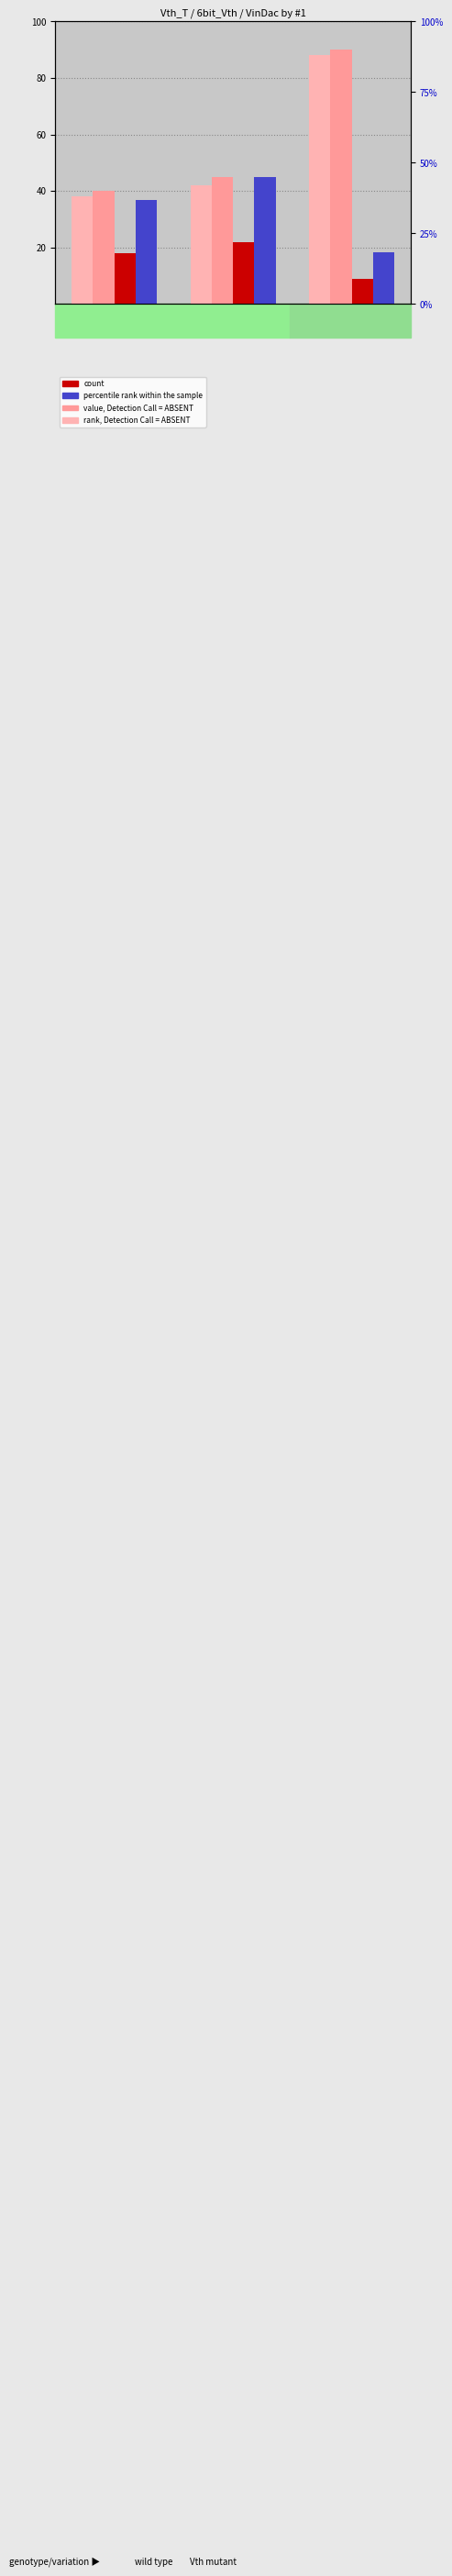

How many bars are there in total?

12